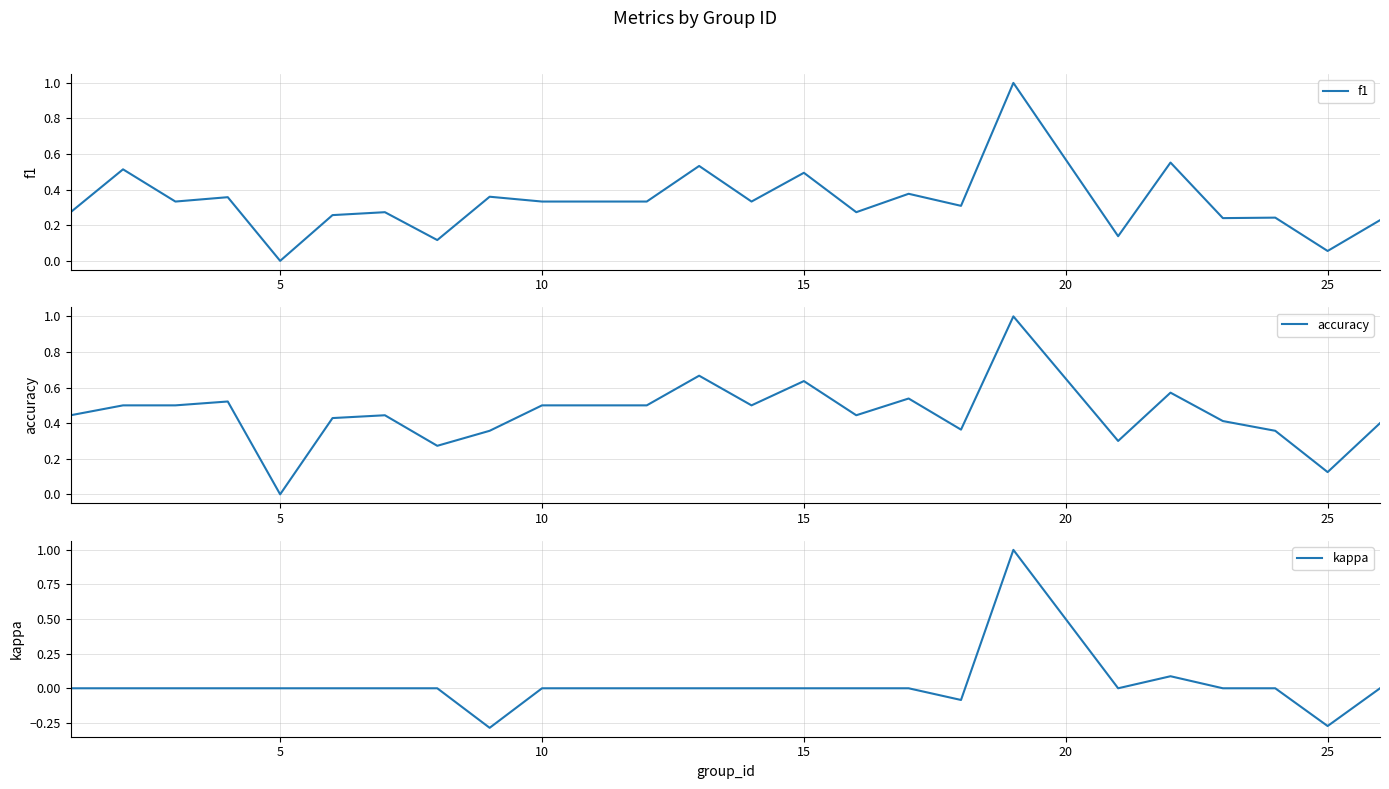

List the series in order of their overall mean, lowest first.

kappa, f1, accuracy